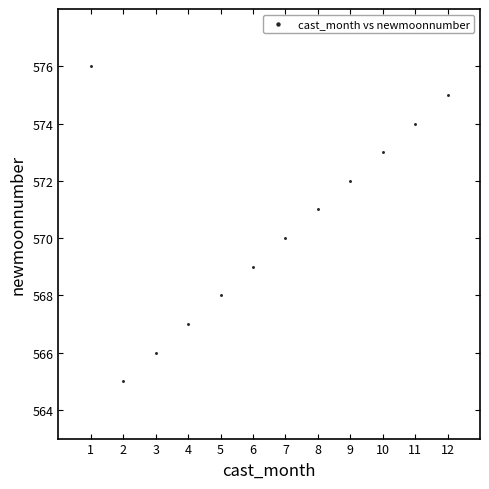

What is the range of Y values (max minus min)?

11